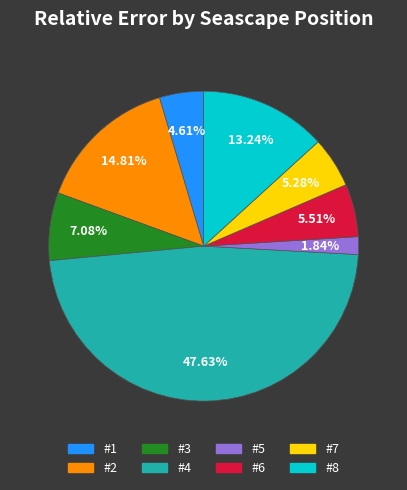

To the nearest percent, what is the average slice percentage?

12%